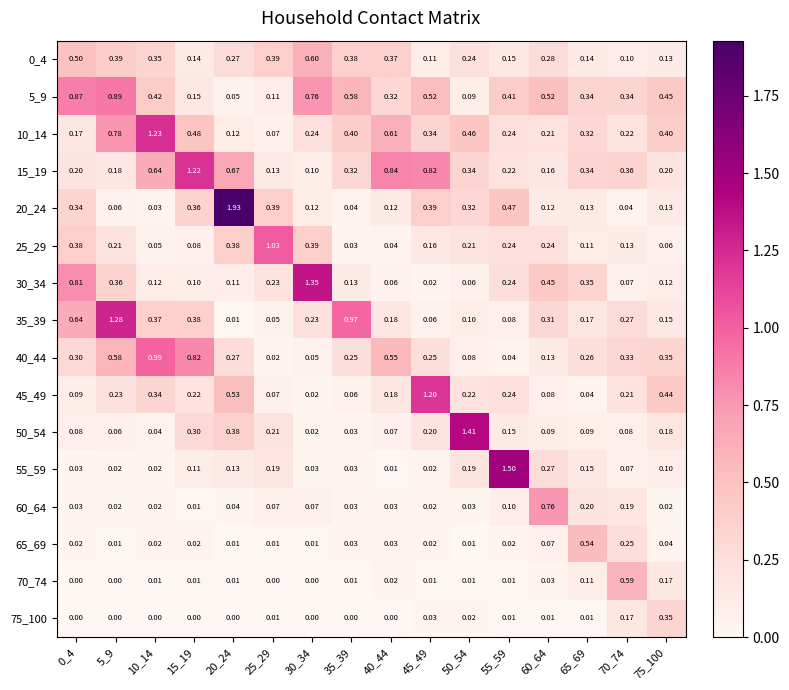

Is the value of 20_24 at 10_14 greater than the value of 60_64 at 5_9?

Yes